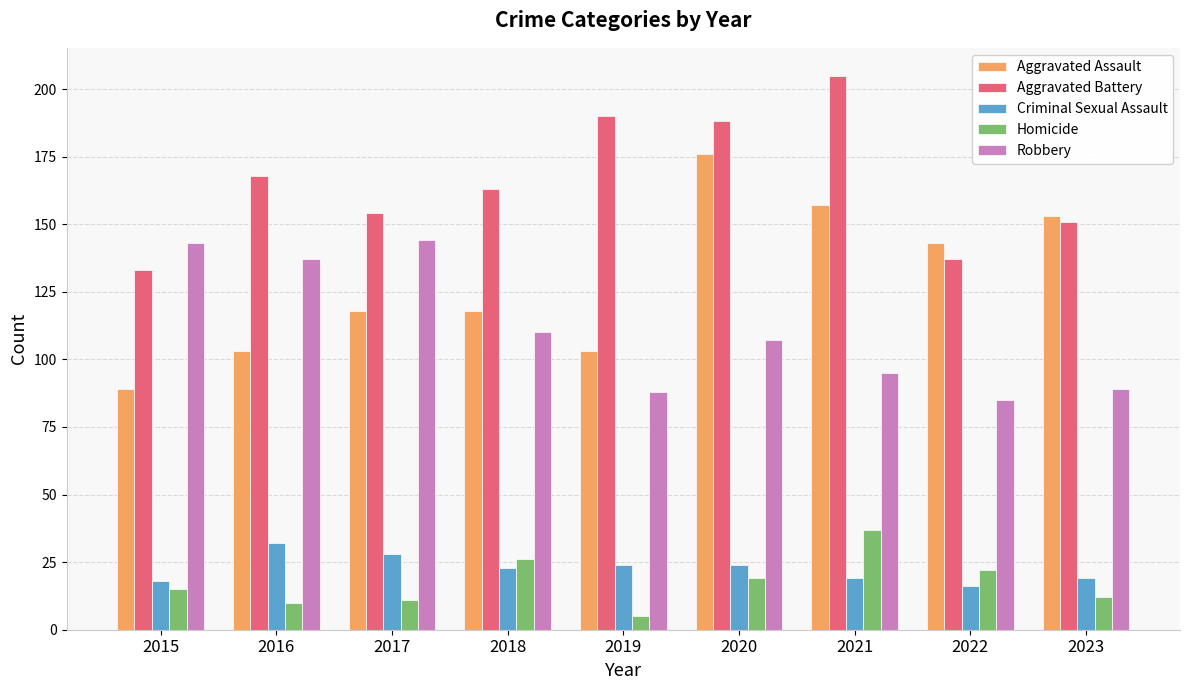

At 2021, list the series in order from largest to smallest.

Aggravated Battery, Aggravated Assault, Robbery, Homicide, Criminal Sexual Assault